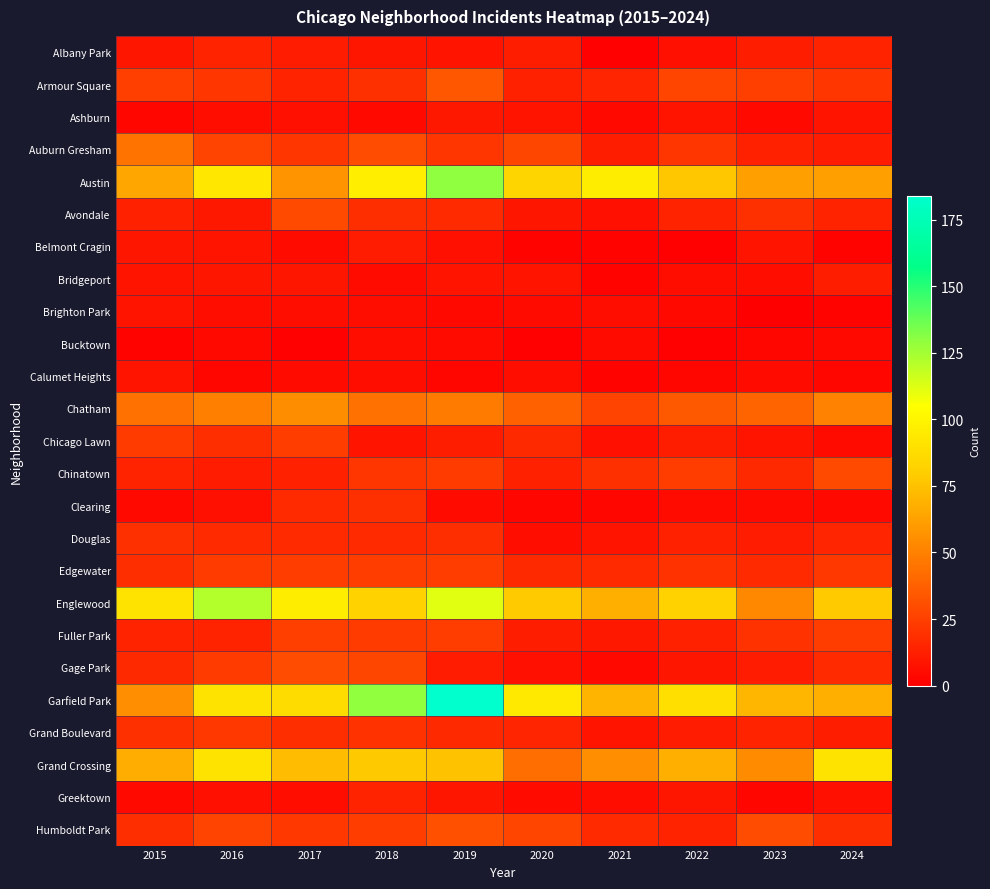

Reading right to left, what are all the values shown in this chart?

Albany Park: 2024=14	2023=12	2022=7	2021=1	2020=12	2019=8	2018=9	2017=11	2016=14	2015=9
Armour Square: 2024=21	2023=25	2022=27	2021=15	2020=13	2019=34	2018=19	2017=14	2016=21	2015=25
Ashburn: 2024=8	2023=4	2022=8	2021=4	2020=8	2019=10	2018=4	2017=7	2016=6	2015=3
Auburn Gresham: 2024=11	2023=13	2022=21	2021=12	2020=28	2019=21	2018=30	2017=21	2016=26	2015=45
Austin: 2024=62	2023=62	2022=77	2021=96	2020=84	2019=130	2018=97	2017=57	2016=93	2015=64
Avondale: 2024=14	2023=19	2022=14	2021=7	2020=9	2019=17	2018=18	2017=29	2016=10	2015=13
Belmont Cragin: 2024=2	2023=8	2022=1	2021=2	2020=2	2019=7	2018=11	2017=5	2016=8	2015=9
Bridgeport: 2024=12	2023=6	2022=6	2021=2	2020=8	2019=8	2018=5	2017=9	2016=9	2015=8
Brighton Park: 2024=2	2023=0	2022=4	2021=6	2020=5	2019=4	2018=6	2017=6	2016=6	2015=8
Bucktown: 2024=4	2023=3	2022=1	2021=5	2020=1	2019=5	2018=6	2017=1	2016=4	2015=2
Calumet Heights: 2024=3	2023=5	2022=3	2021=2	2020=6	2019=3	2018=6	2017=5	2016=3	2015=8
Chatham: 2024=51	2023=39	2022=35	2021=26	2020=38	2019=48	2018=44	2017=55	2016=50	2015=44
Chicago Lawn: 2024=5	2023=8	2022=12	2021=7	2020=16	2019=12	2018=8	2017=24	2016=18	2015=23
Chinatown: 2024=29	2023=16	2022=24	2021=19	2020=13	2019=23	2018=21	2017=13	2016=11	2015=14
Clearing: 2024=4	2023=5	2022=5	2021=3	2020=3	2019=5	2018=19	2017=17	2016=7	2015=4
Douglas: 2024=15	2023=11	2022=13	2021=8	2020=6	2019=18	2018=17	2017=17	2016=17	2015=19
Edgewater: 2024=22	2023=17	2022=20	2021=17	2020=16	2019=24	2018=24	2017=24	2016=23	2015=18
Englewood: 2024=79	2023=53	2022=82	2021=68	2020=79	2019=112	2018=82	2017=96	2016=122	2015=91
Fuller Park: 2024=24	2023=20	2022=13	2021=10	2020=12	2019=24	2018=23	2017=25	2016=14	2015=14
Gage Park: 2024=17	2023=11	2022=9	2021=4	2020=7	2019=11	2018=28	2017=30	2016=23	2015=16
Garfield Park: 2024=68	2023=71	2022=89	2021=70	2020=94	2019=184	2018=129	2017=87	2016=91	2015=56
Grand Boulevard: 2024=12	2023=14	2022=11	2021=8	2020=15	2019=16	2018=20	2017=18	2016=22	2015=19
Grand Crossing: 2024=91	2023=54	2022=68	2021=56	2020=43	2019=75	2018=78	2017=73	2016=91	2015=67
Greektown: 2024=7	2023=3	2022=9	2021=6	2020=5	2019=9	2018=14	2017=6	2016=7	2015=4
Humboldt Park: 2024=18	2023=30	2022=14	2021=17	2020=27	2019=31	2018=24	2017=22	2016=26	2015=18